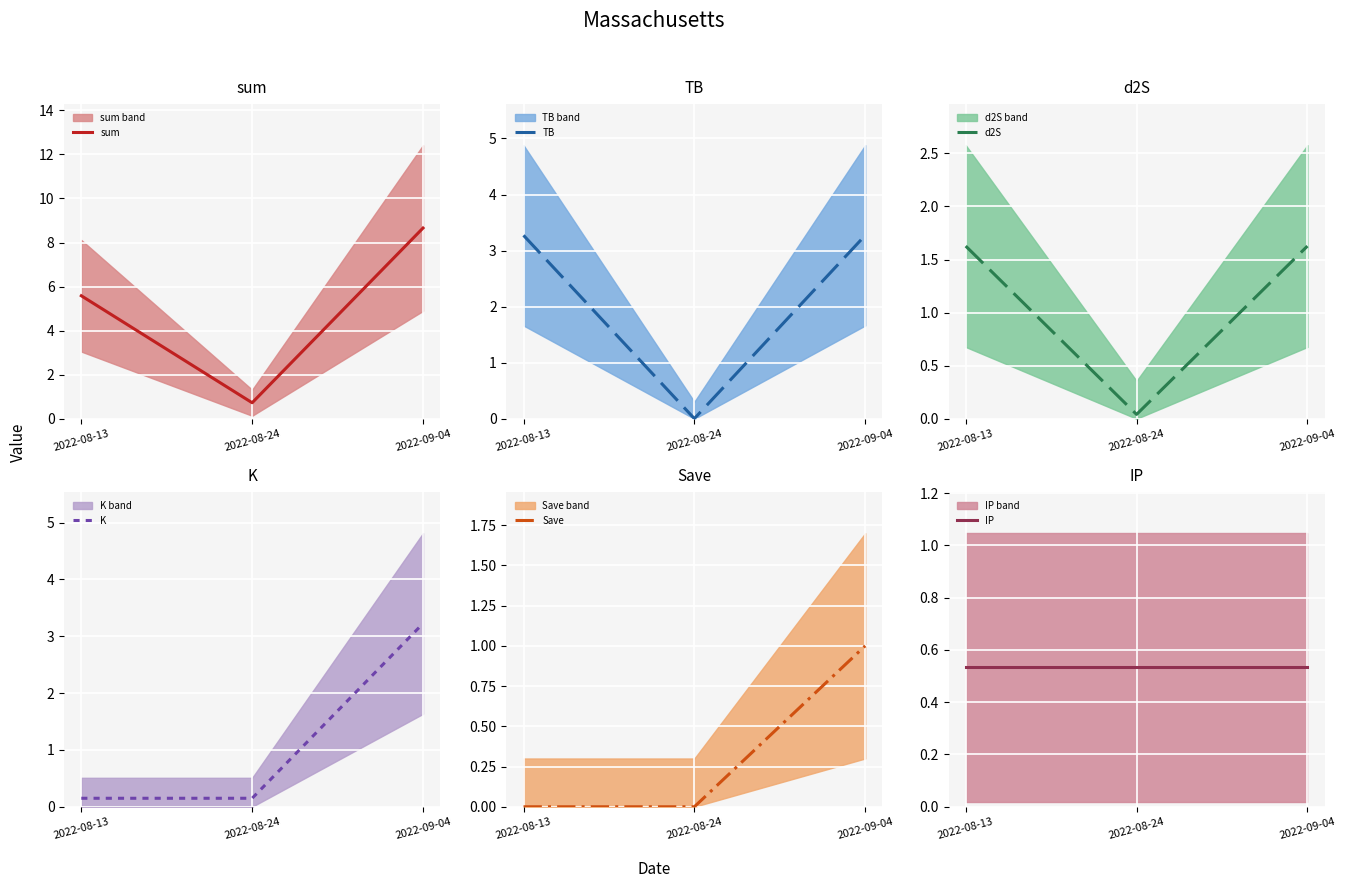

What is the sum of the sum values at 2022-08-24 and 2022-09-04?

9.4